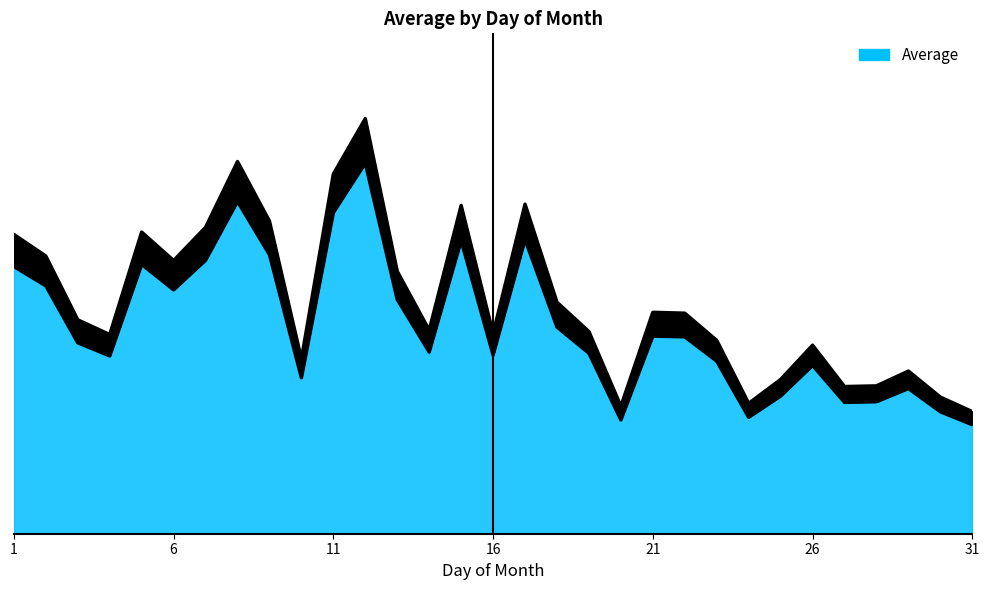

How many lines are shown in the chart?

1